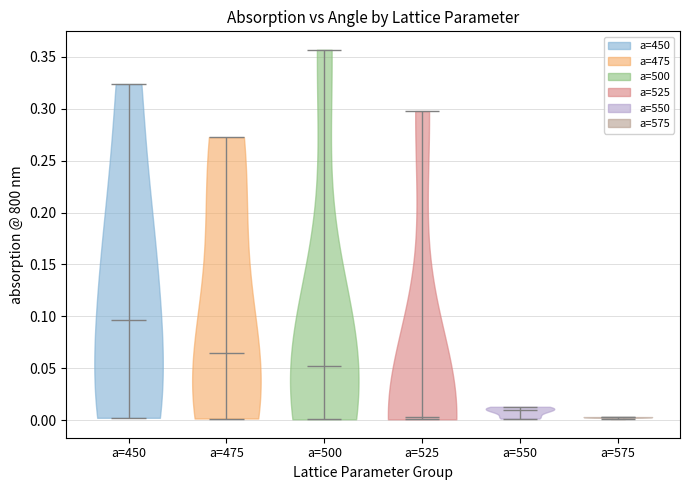

Which violin has the highest median line?

a=450